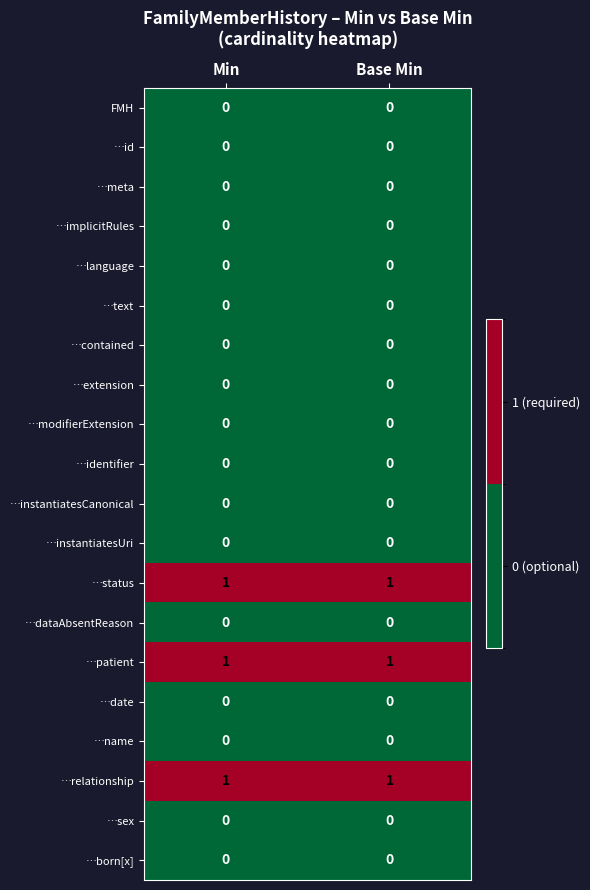

What is the difference between the highest and lowest values at Min?

1